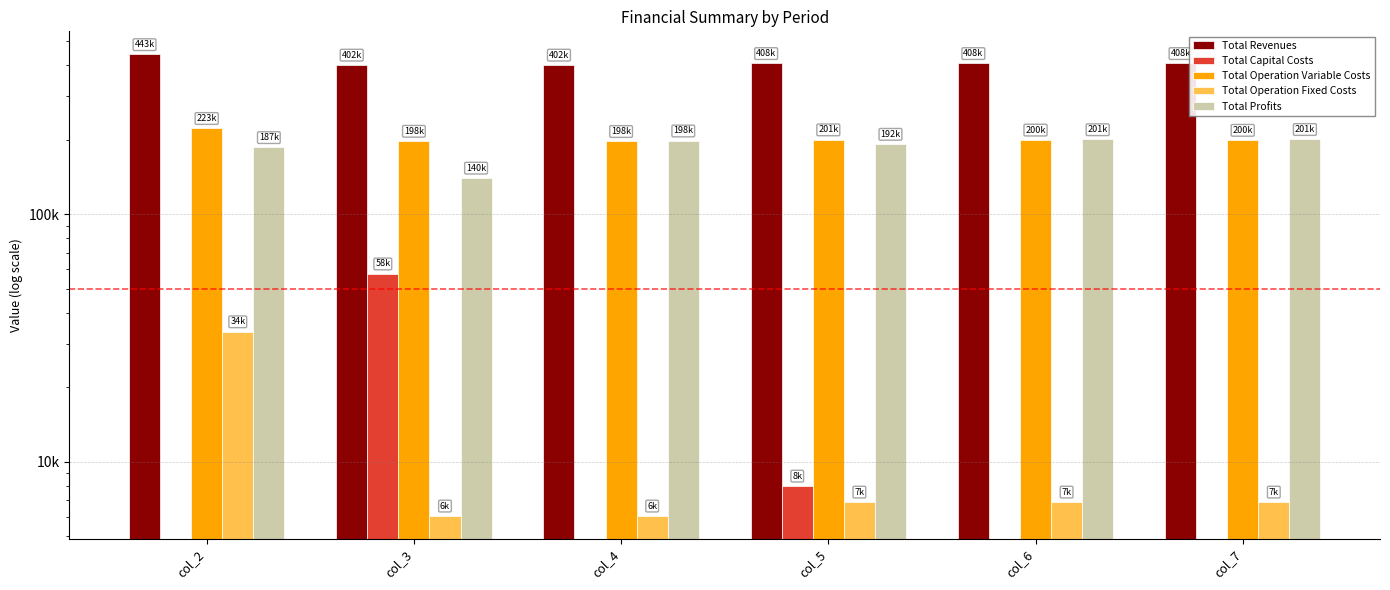

Are the bars grouped side by side (vs. stacked)?

Yes